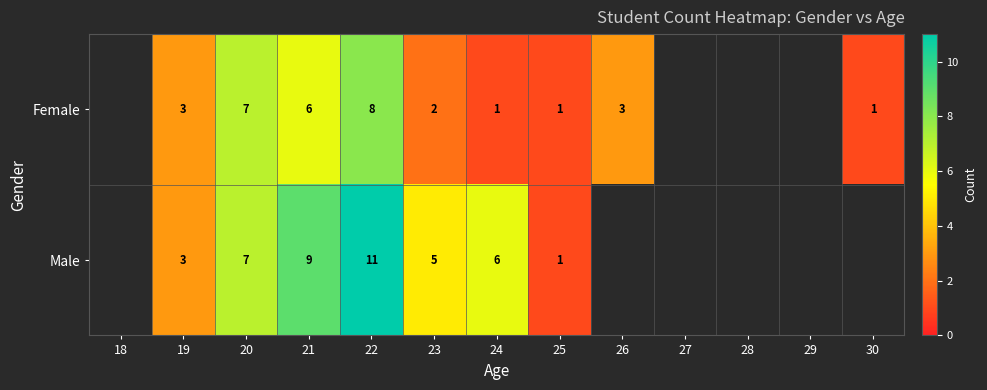

At which category is the sum across all series the highest?

22